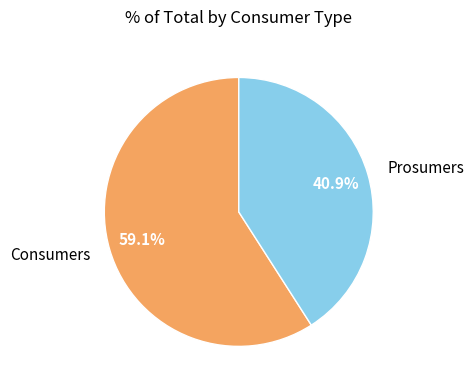

Rank the categories by value from lowest to highest.

Prosumers, Consumers